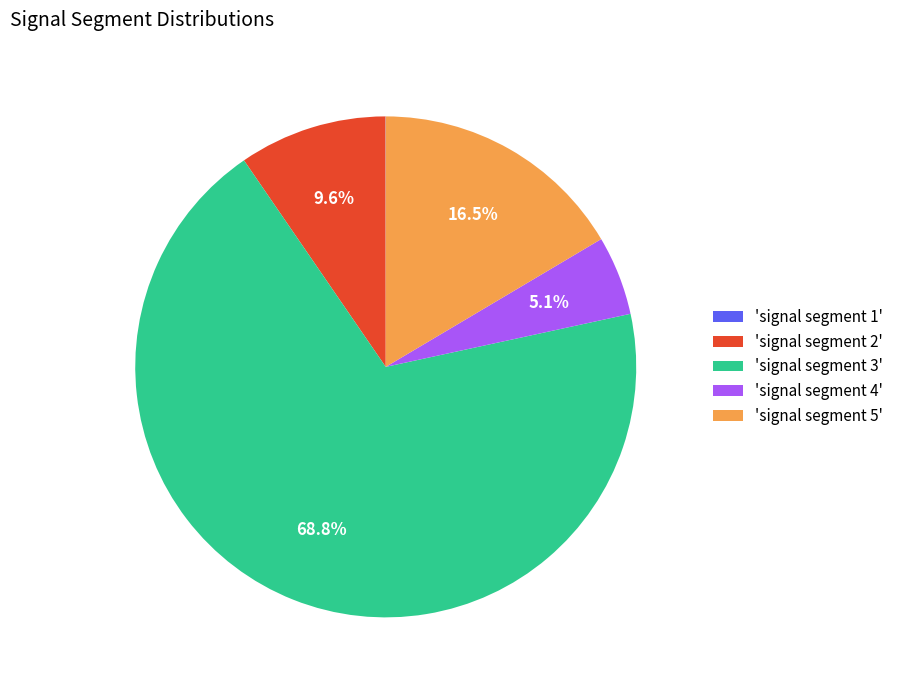

How much of the chart is everything except 'signal segment 3'?

31.2%